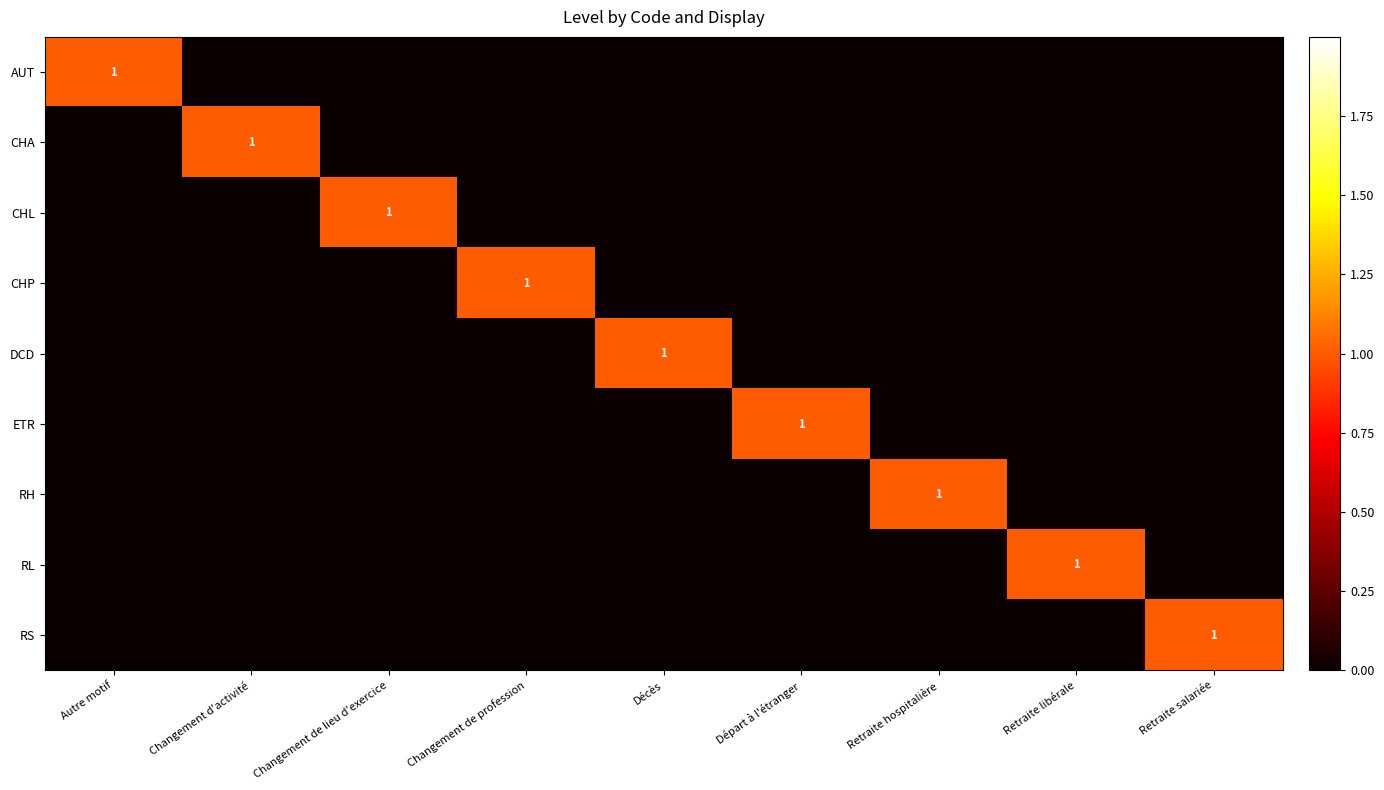

The RL series shows 2 at Retraite libérale. True or false?

False